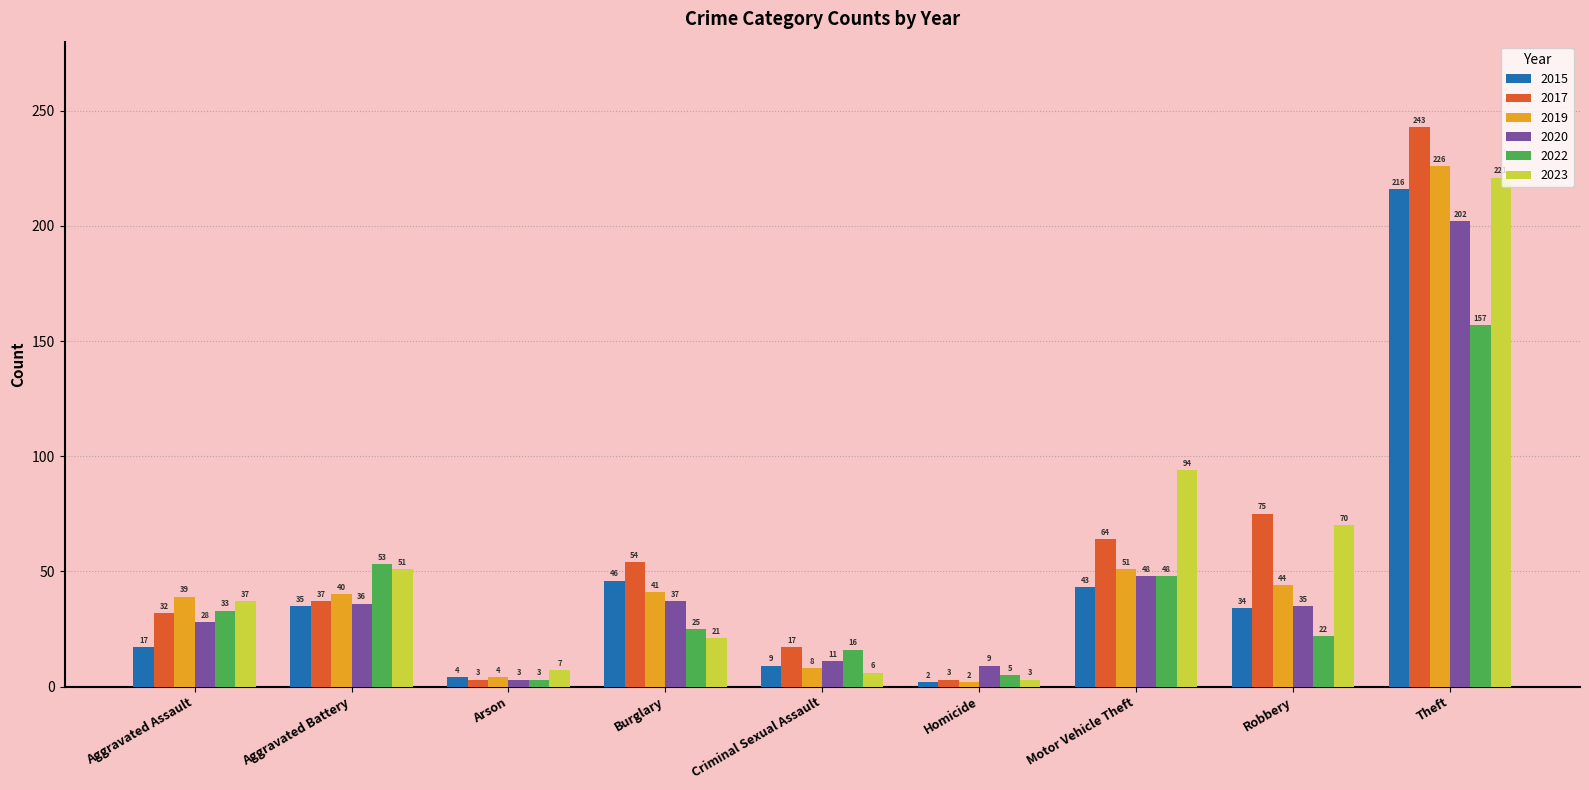

At which category does the chart reach its peak across all series?

Theft